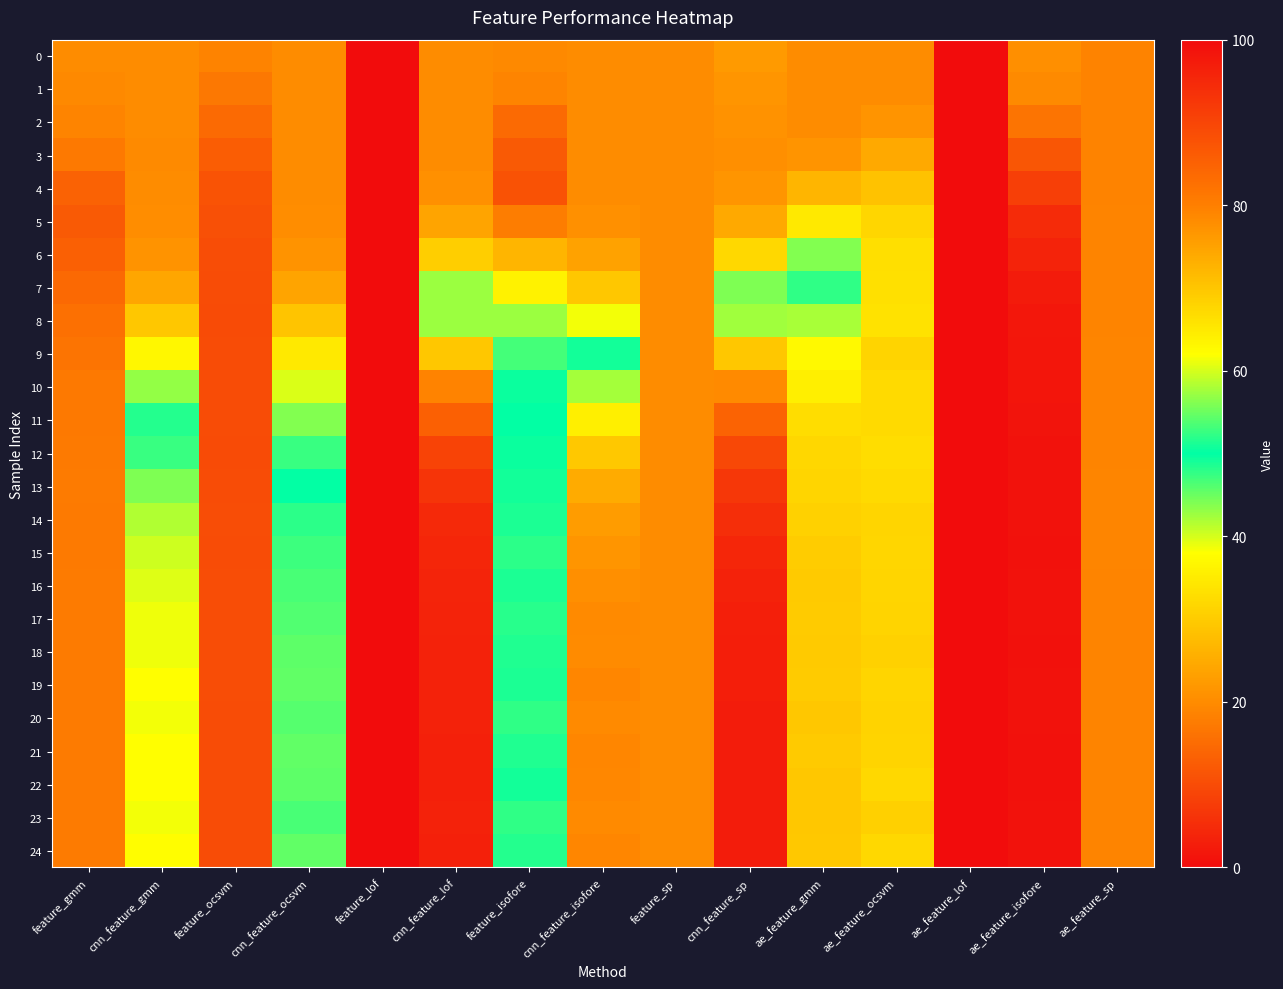

How many distinct data groups are displayed?

25